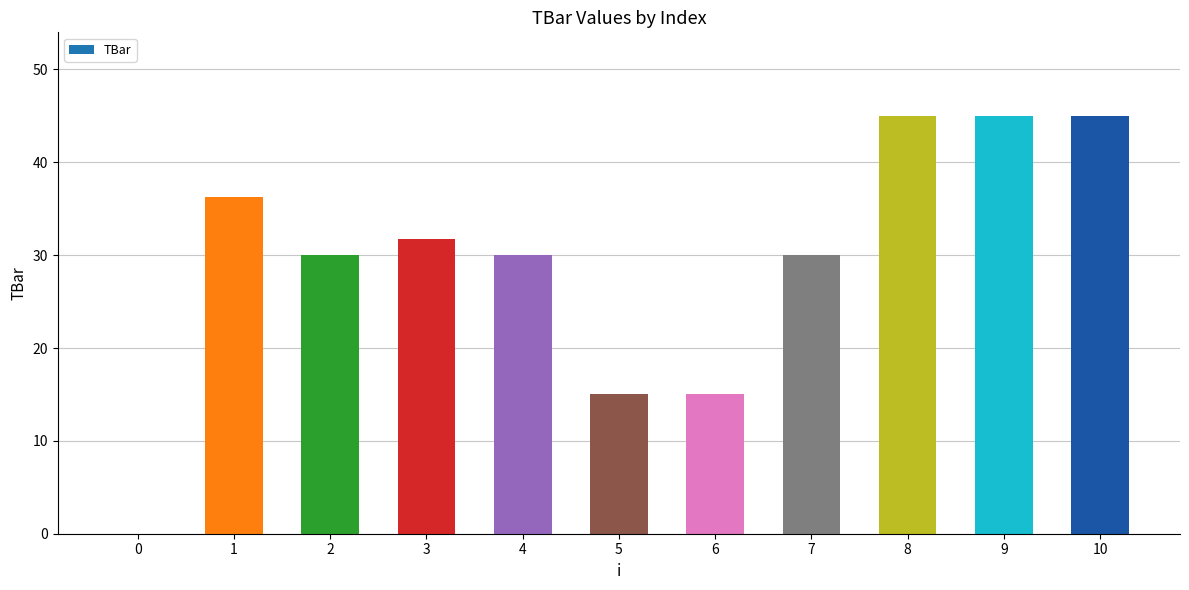

What is the maximum value shown in the chart?

45.0